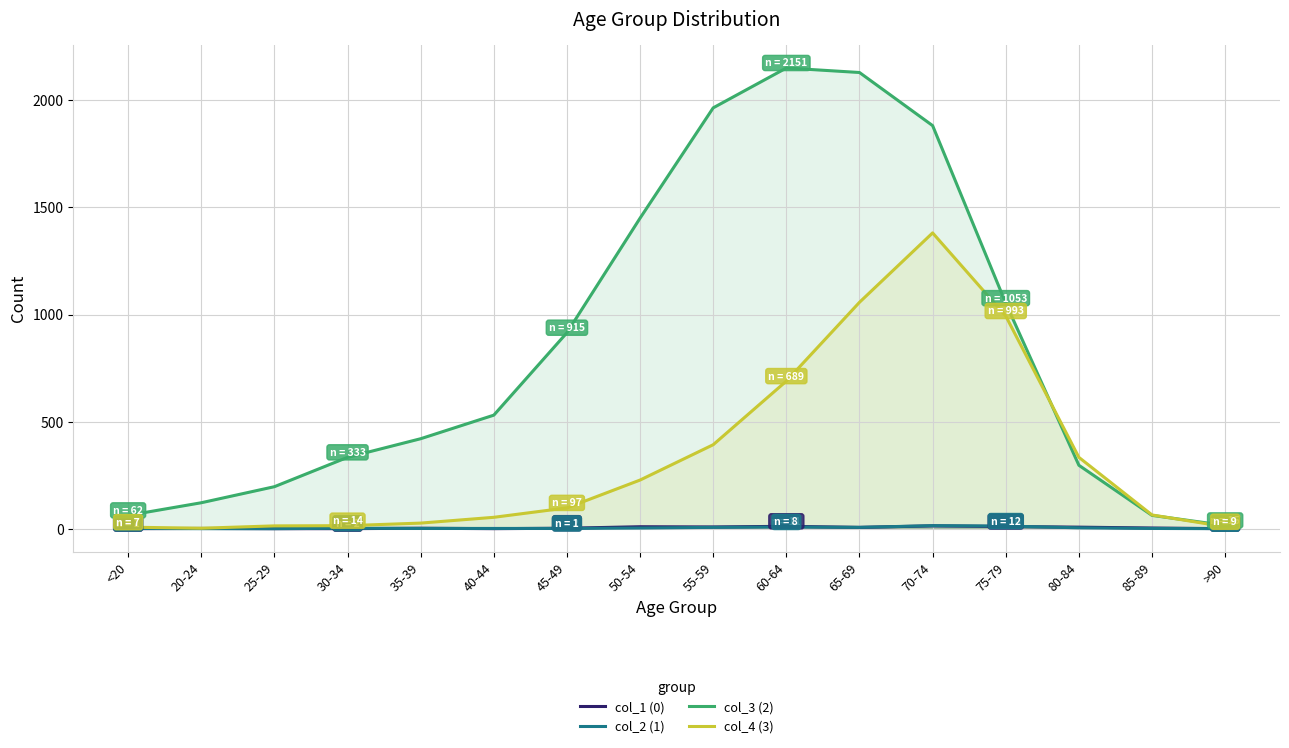

True or false: col_1 (0) and col_3 (2) cross at least once.

False